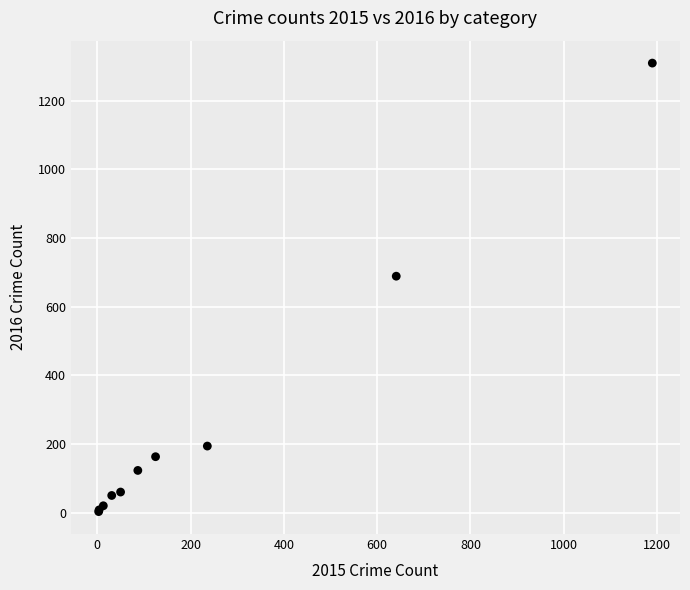

What Y value in the scatter plot is closest to 656?

689